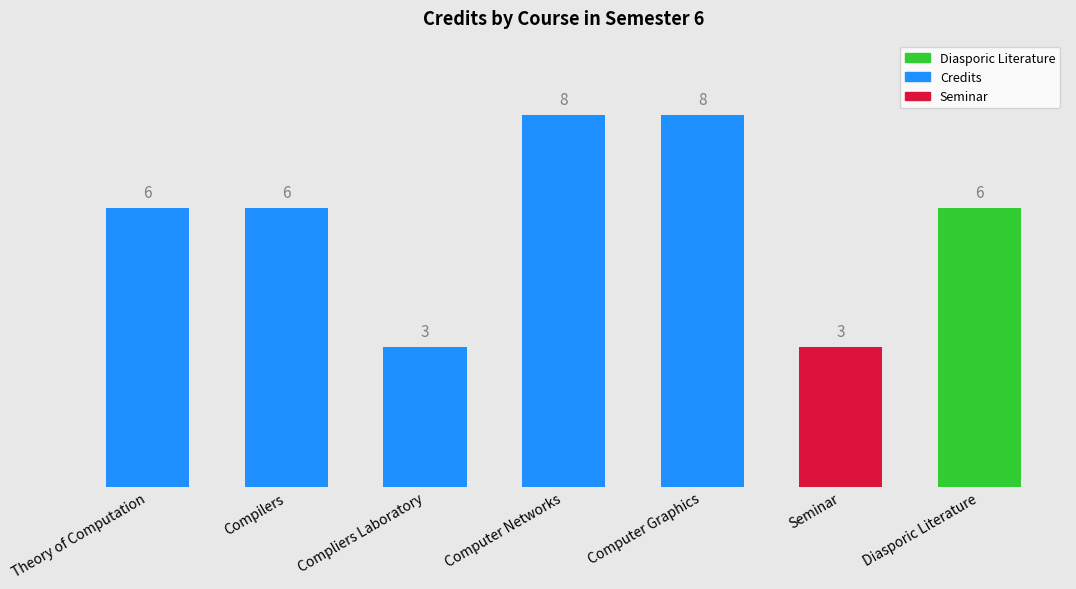

What is the ratio of the value at Diasporic Literature to the value at Theory of Computation?

1.0